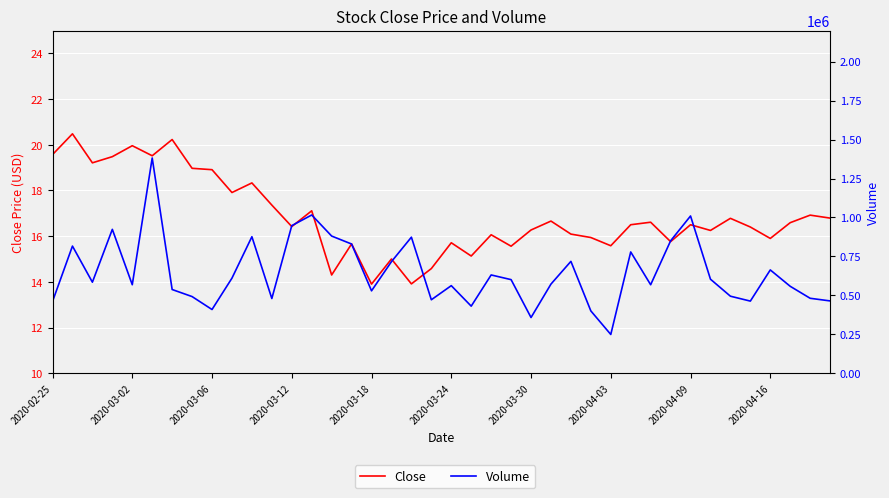

Reading left to right, transcribe all the data shown in this chart.

Close: 19.6	20.5	19.2	19.5	20.0	19.5	20.2	19.0	18.9	17.9	18.3	17.4	16.4	17.1	14.3	15.7	13.9	15.0	13.9	14.6	15.7	15.1	16.1	15.6	16.3	16.7	16.1	15.9	15.6	16.5	16.6	15.8	16.5	16.2	16.8	16.4	15.9	16.6	16.9	16.8
Volume: 460400.0	816200.0	584300.0	923600.0	568000.0	1381900.0	537300.0	492000.0	408900.0	610300.0	876300.0	479500.0	947400.0	1015900.0	880600.0	829500.0	528900.0	716300.0	873400.0	471500.0	562100.0	430500.0	630800.0	600800.0	357500.0	572200.0	718100.0	399900.0	248700.0	778500.0	568000.0	849900.0	1009500.0	603600.0	494400.0	462900.0	663100.0	557900.0	481000.0	464100.0